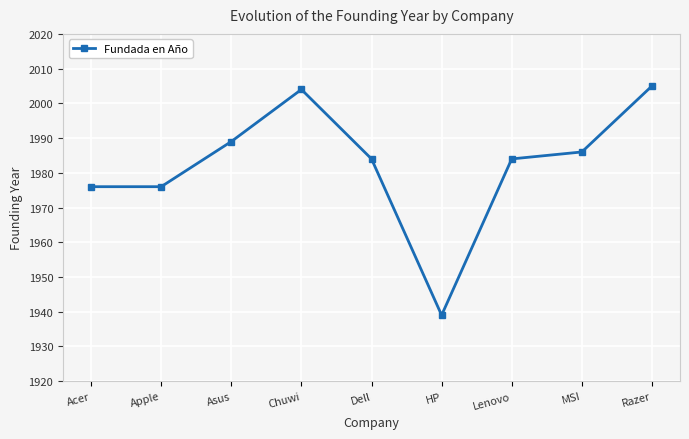

At which label does the data first exceed 1984?

Asus